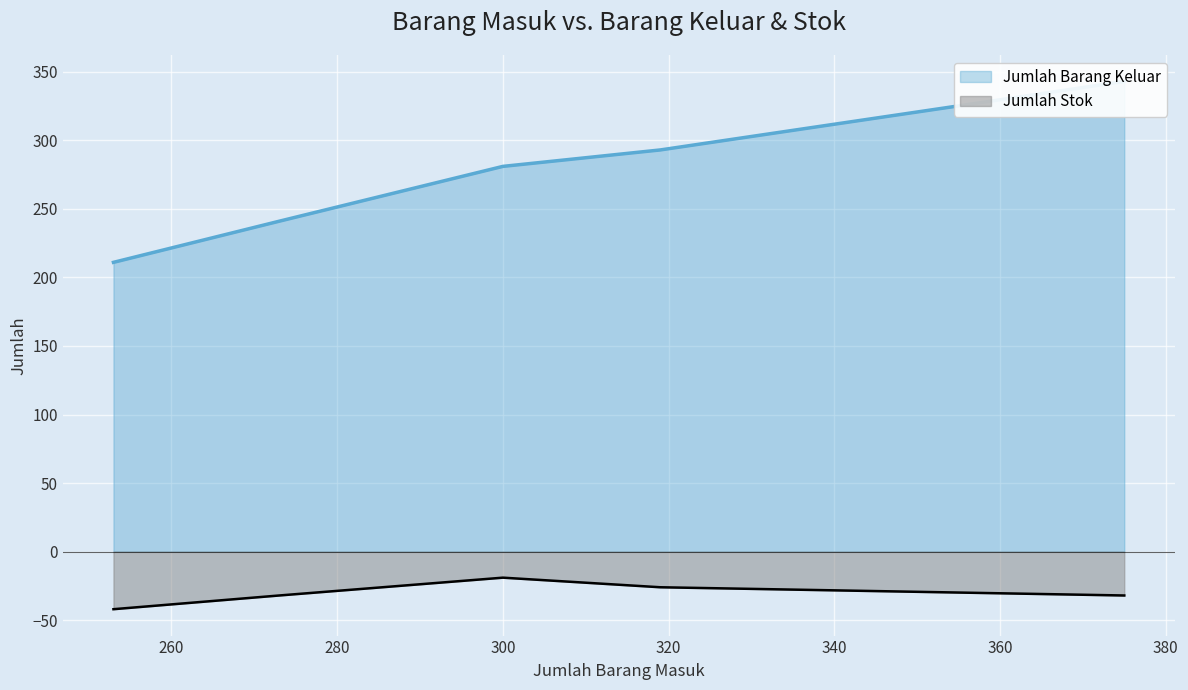

What is the difference between the second highest and second lowest values in the Jumlah Barang Keluar series?

52